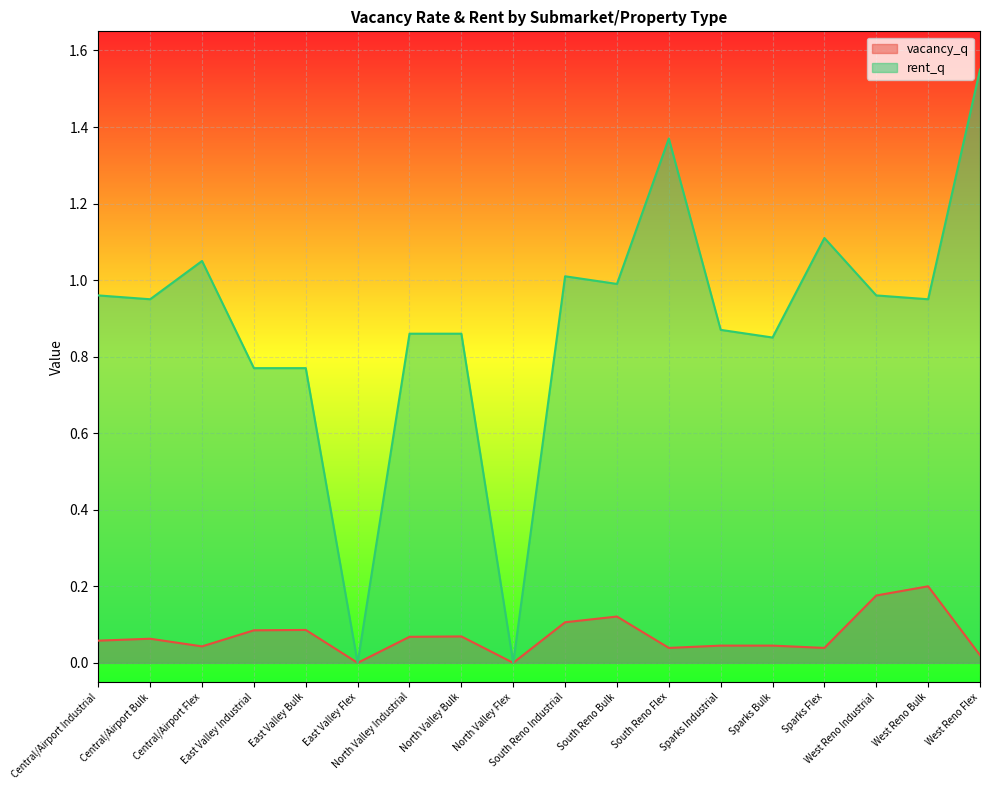

Rank the series by their average value, from highest to lowest.

rent_q, vacancy_q